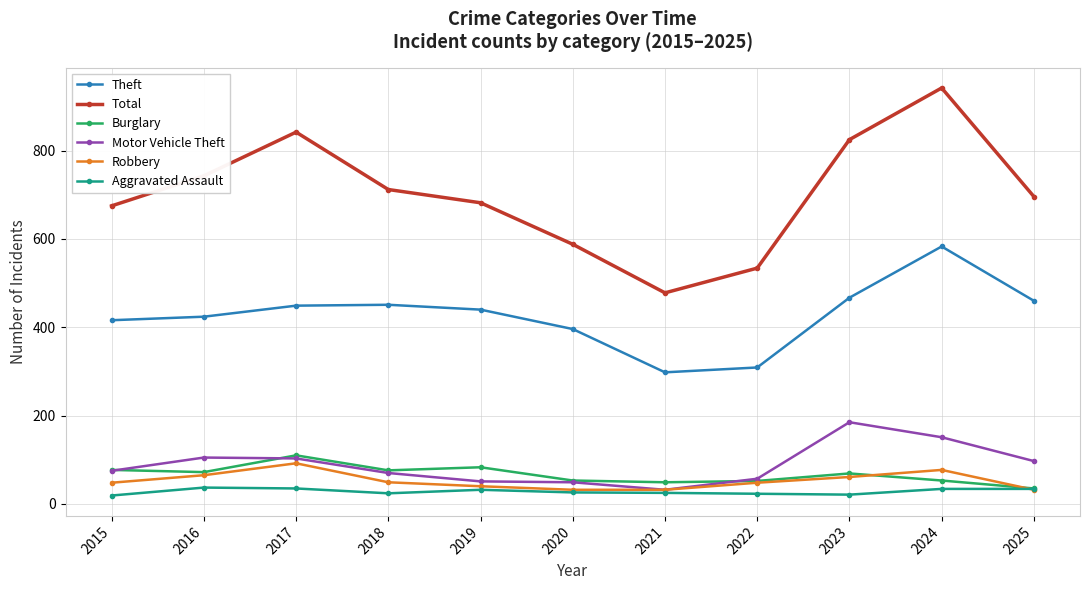

What is the sum of all Burglary values?

729